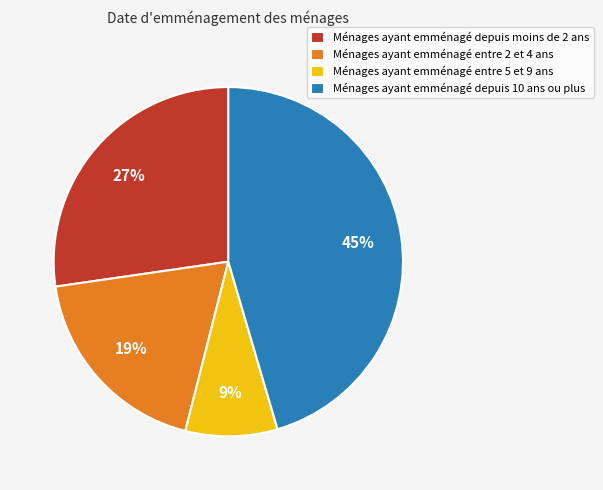

Rank the categories by value from lowest to highest.

Ménages ayant emménagé entre 5 et 9 ans, Ménages ayant emménagé entre 2 et 4 ans, Ménages ayant emménagé depuis moins de 2 ans, Ménages ayant emménagé depuis 10 ans ou plus